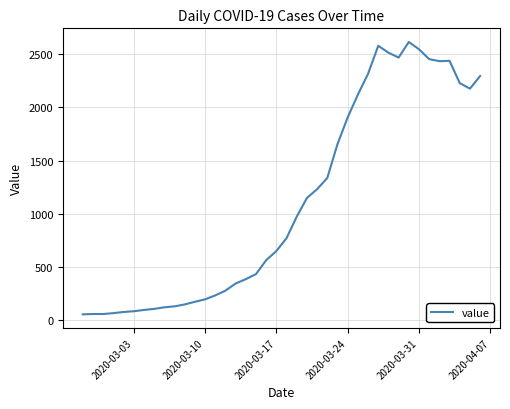

What is the greatest value displayed?

2617